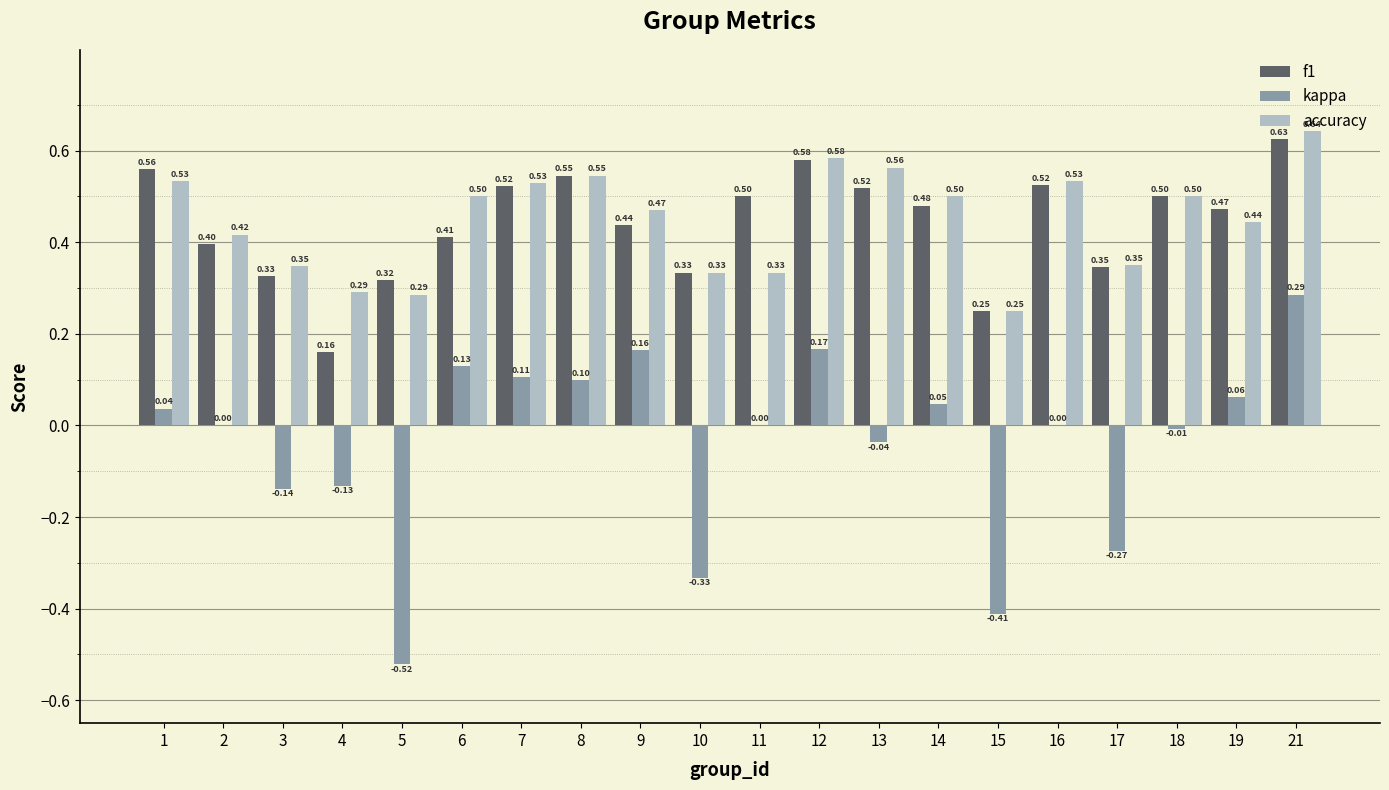

Between 5 and 10, which series saw the biggest shift?

kappa